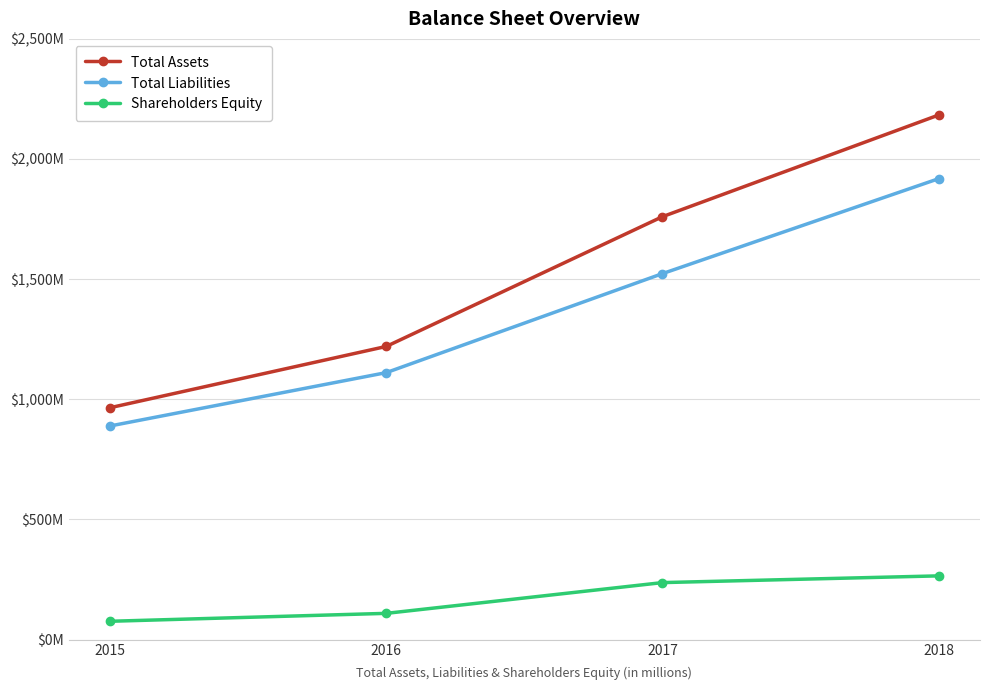

What is the average value of the Total Assets series?

1532